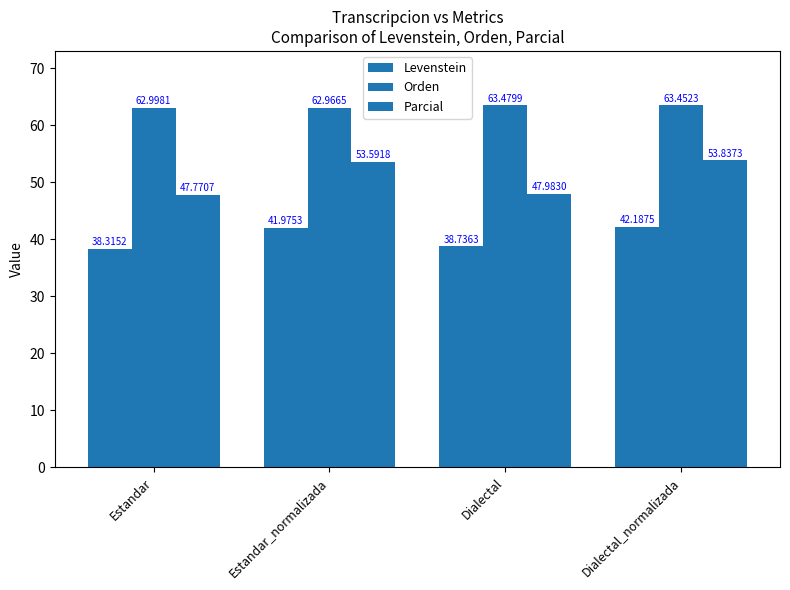

What is the approximate value of Levenstein at Dialectal?

38.7